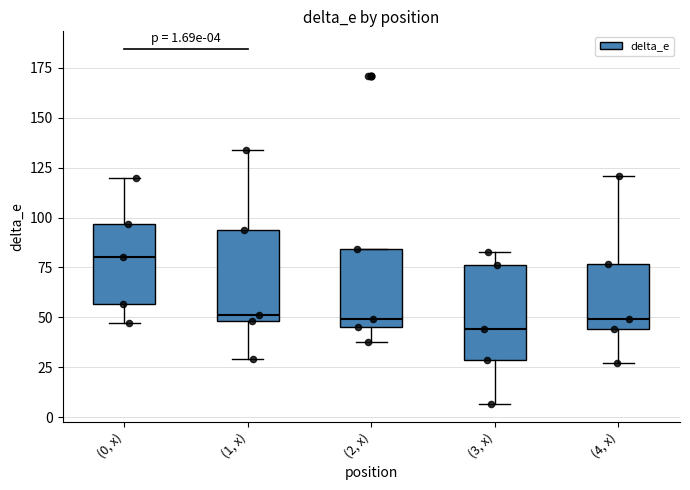

Which box's median line is the highest?

(0, x)